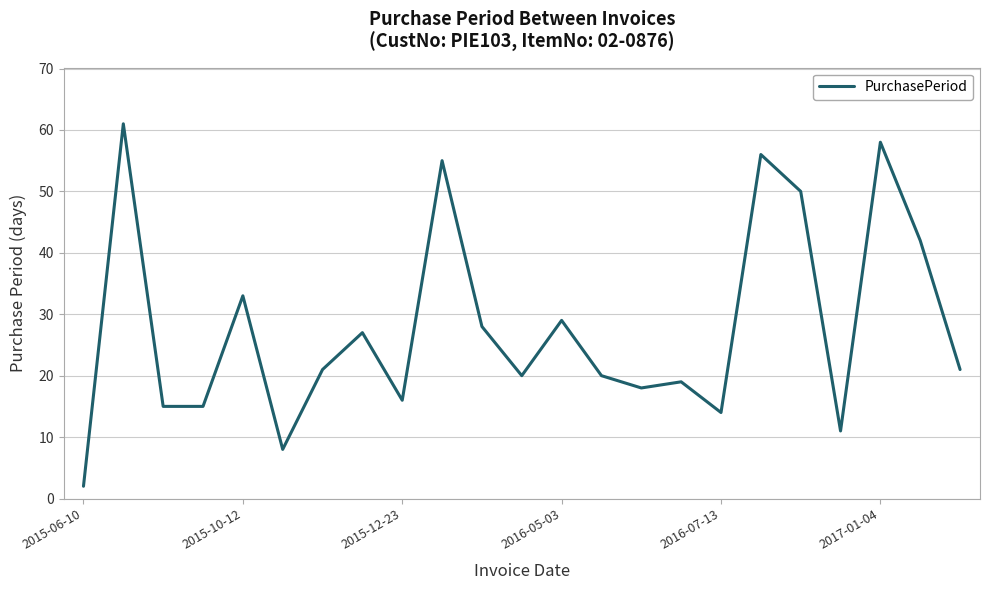

What is the difference between the maximum and minimum values?

59